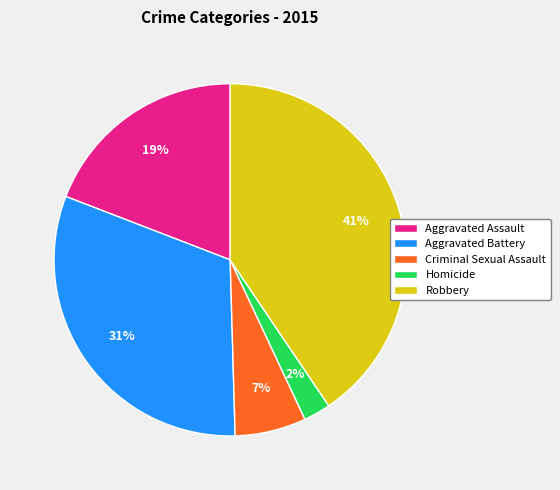

Which slice is the smallest?

Homicide